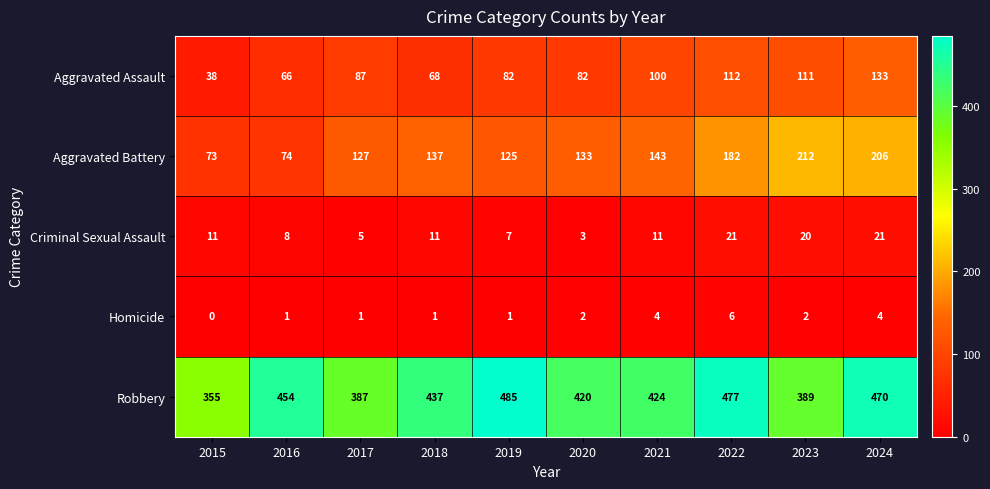

What is the difference between the maximum and minimum values in the Robbery series?

130